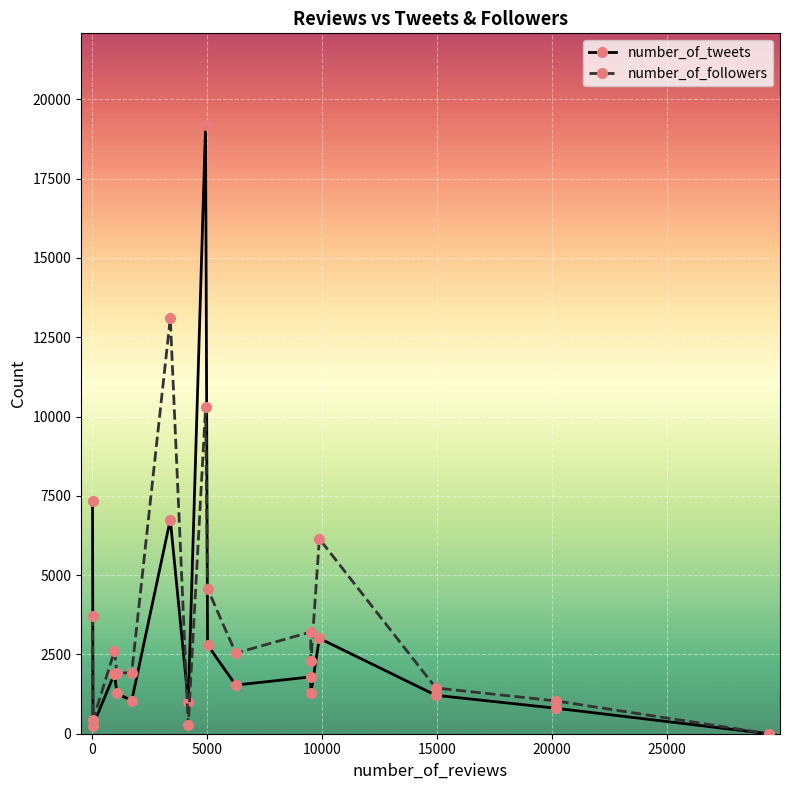

What is the average value of the number_of_followers series?

3469